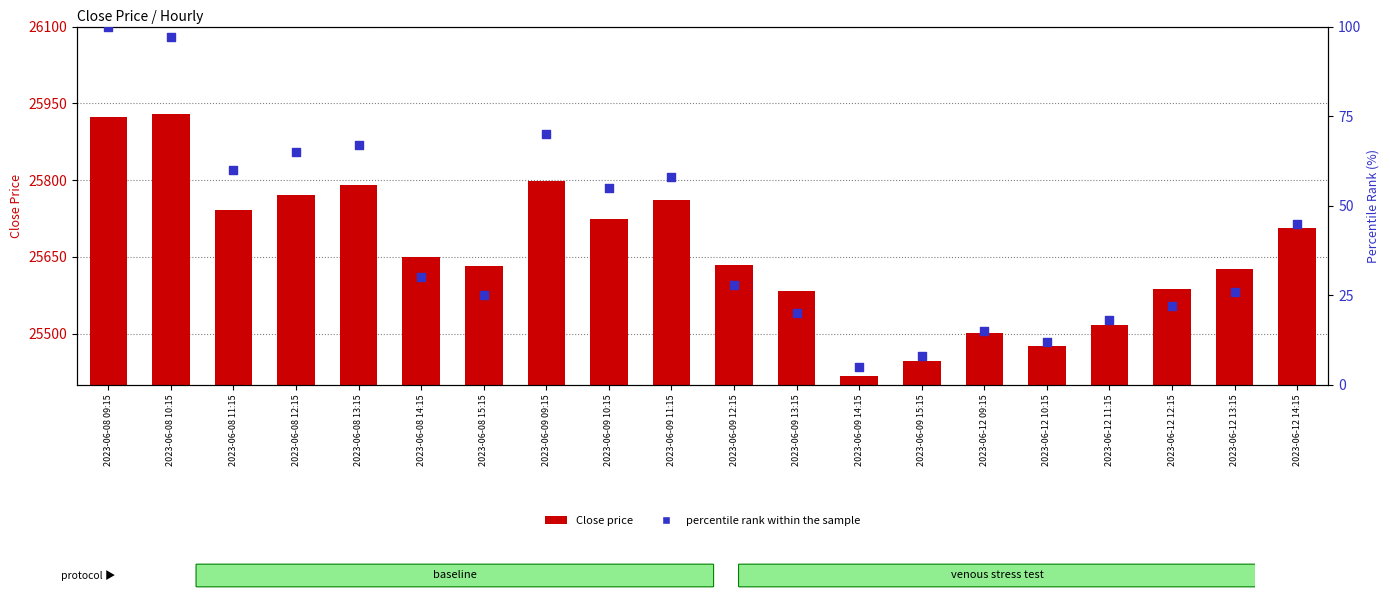

At how many categories does at least one series exceed 13407?

20